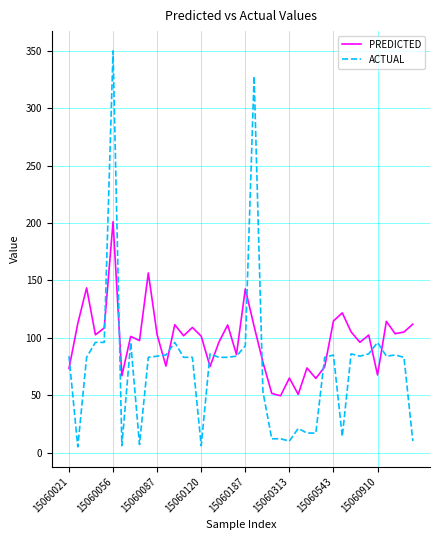

Which series has the widest spread of values?

ACTUAL